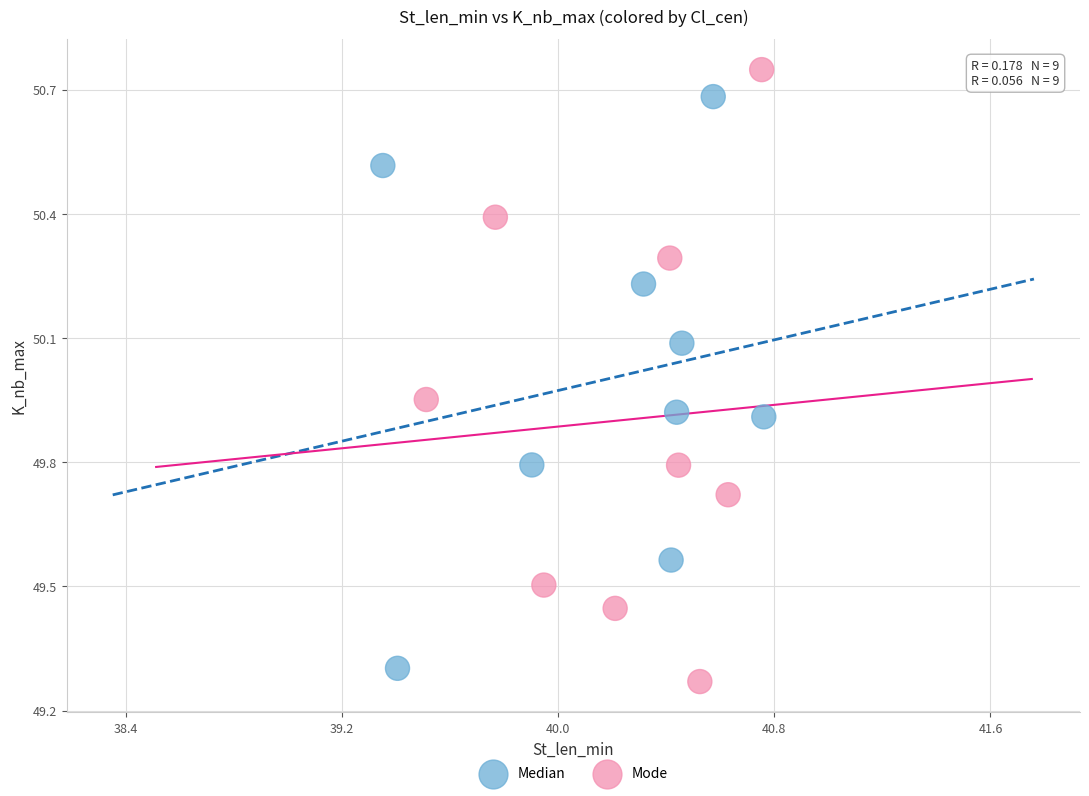

Which series has the widest spread of Y values?

Mode